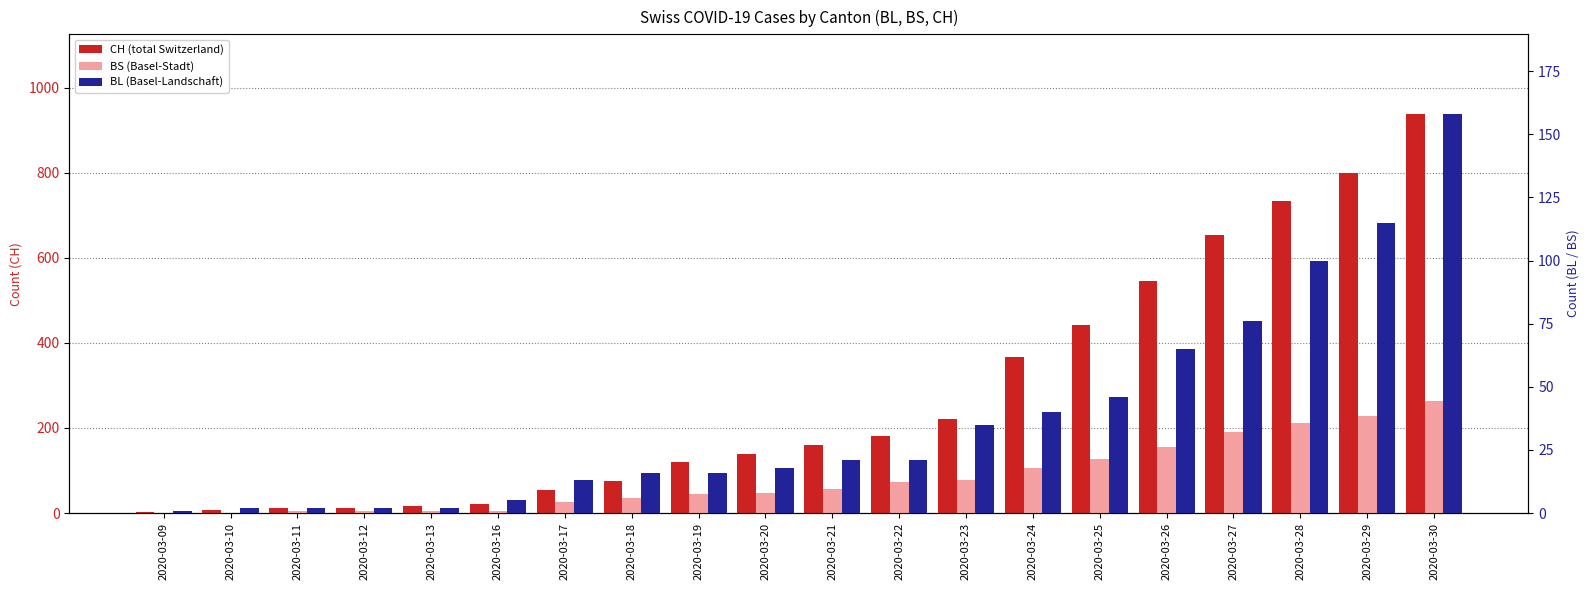

The value of BL (Basel-Landschaft) at 2020-03-13 is 0. True or false?

False